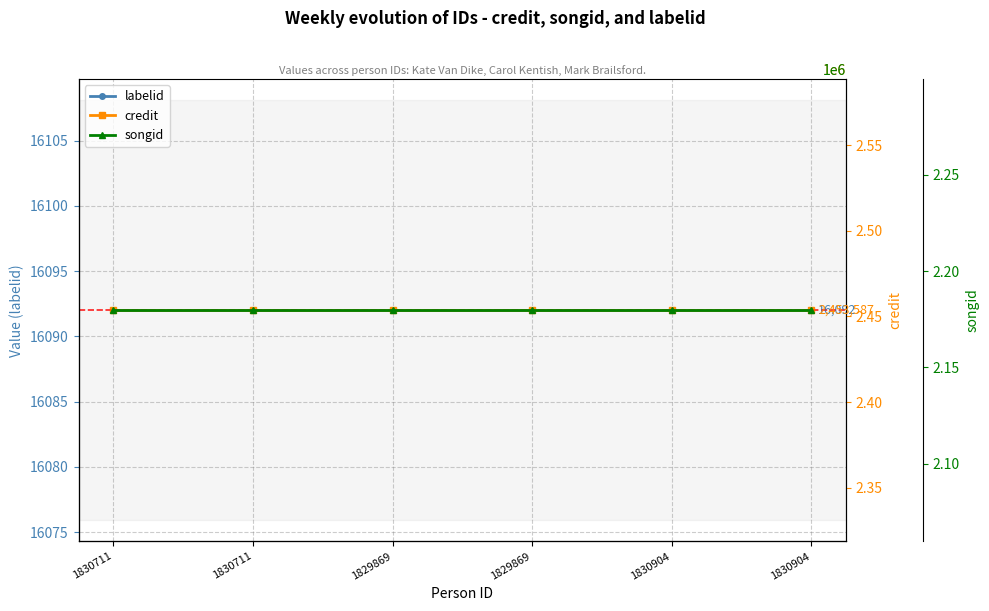

True or false: songid and labelid intersect in this chart.

False